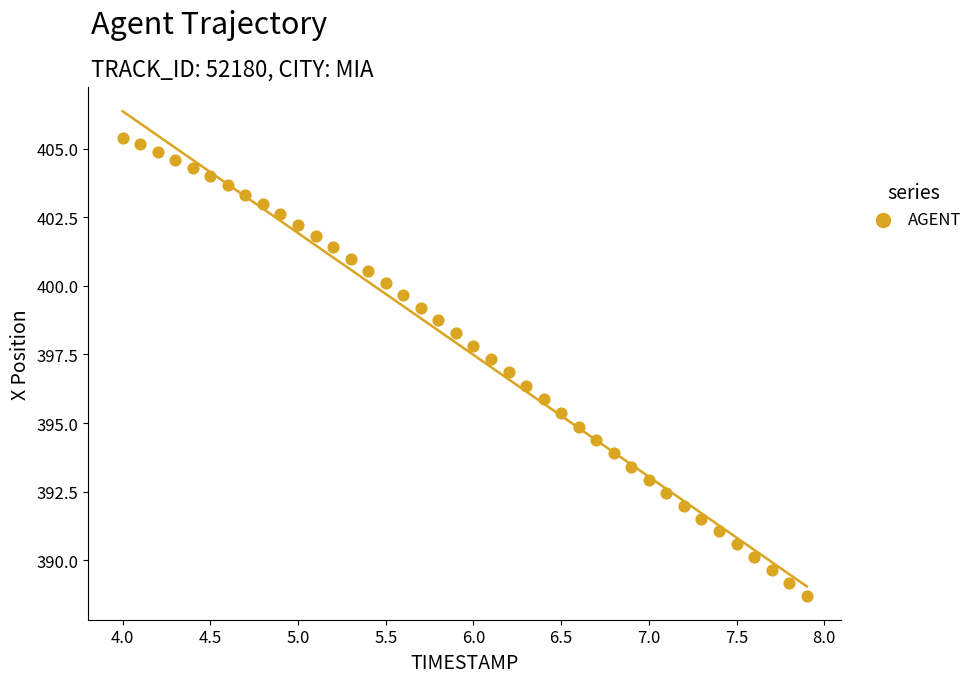

What is the range of X values (max minus min)?

3.9